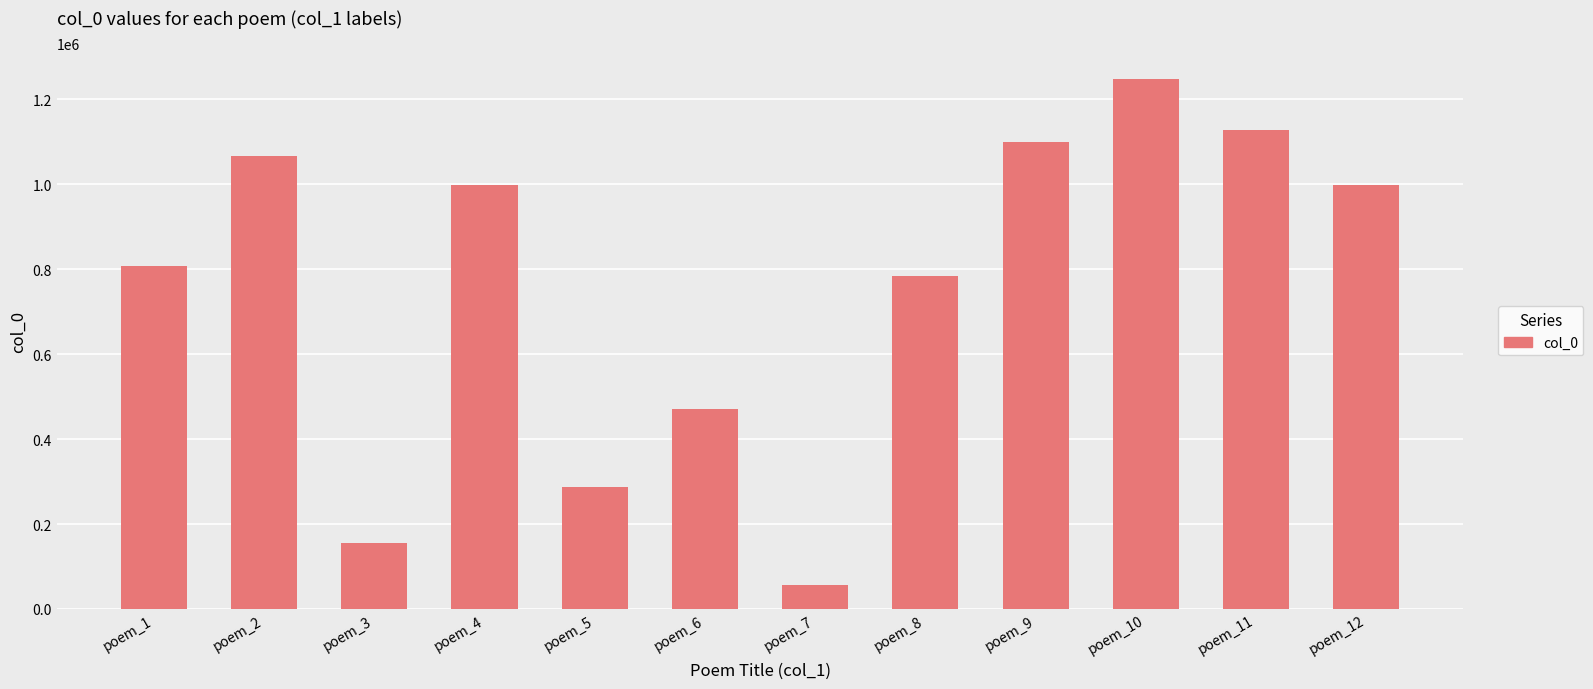

At which label does the data first exceed 998657?

poem_2